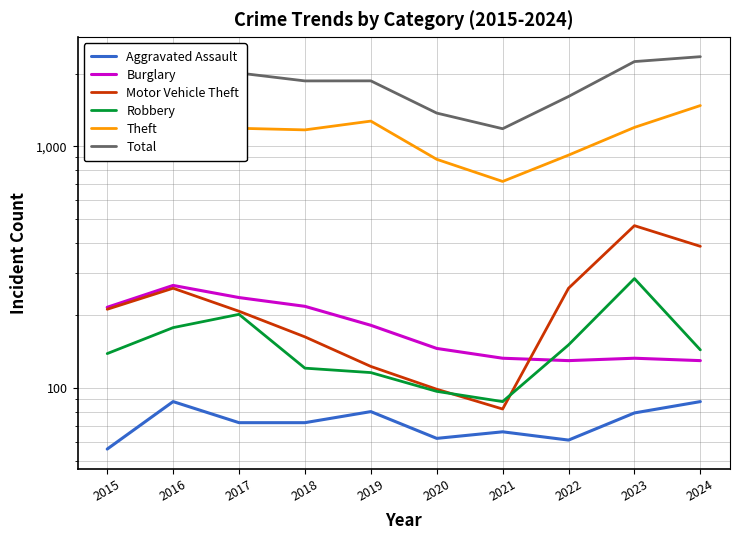

Where is the first local minimum for Total?

2018